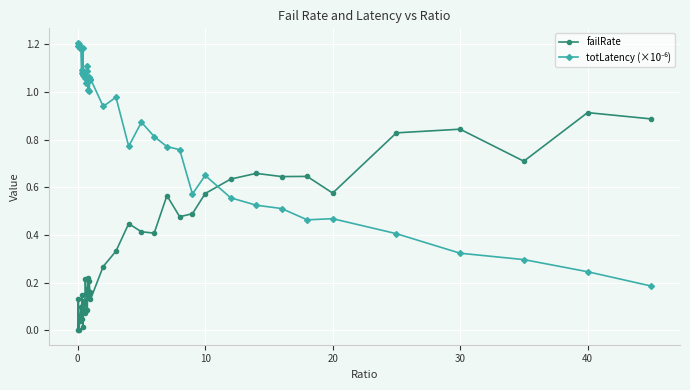

What is the sum of all failRate values?

13.7